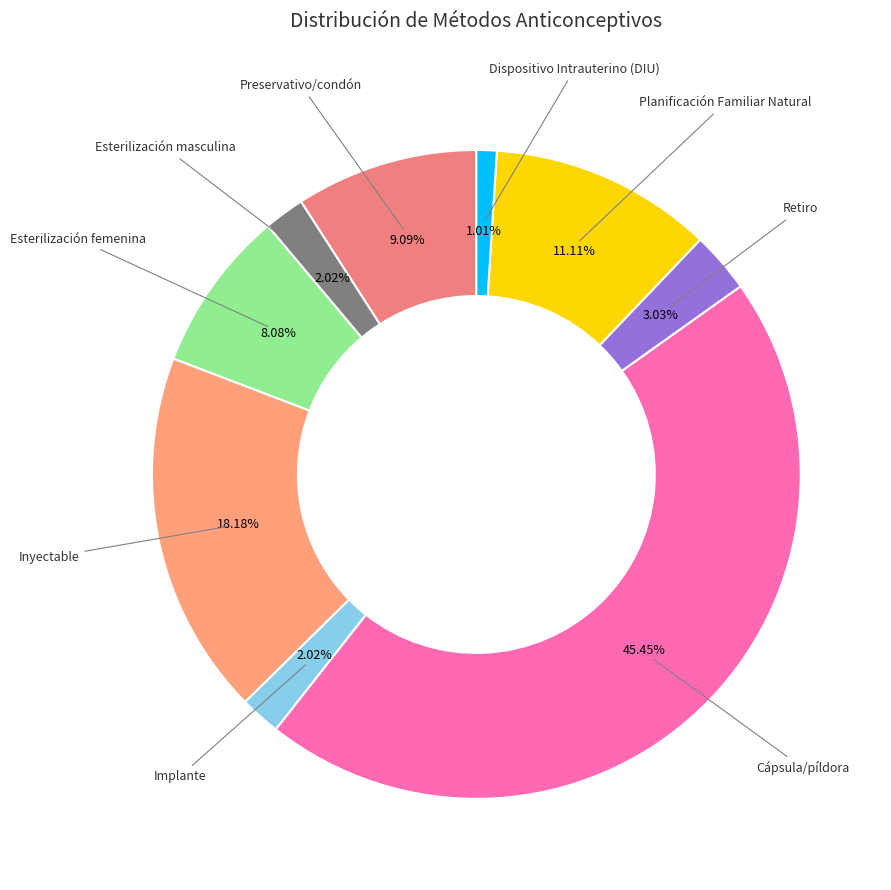

Which category has the smallest portion of the pie?

Dispositivo Intrauterino (DIU)